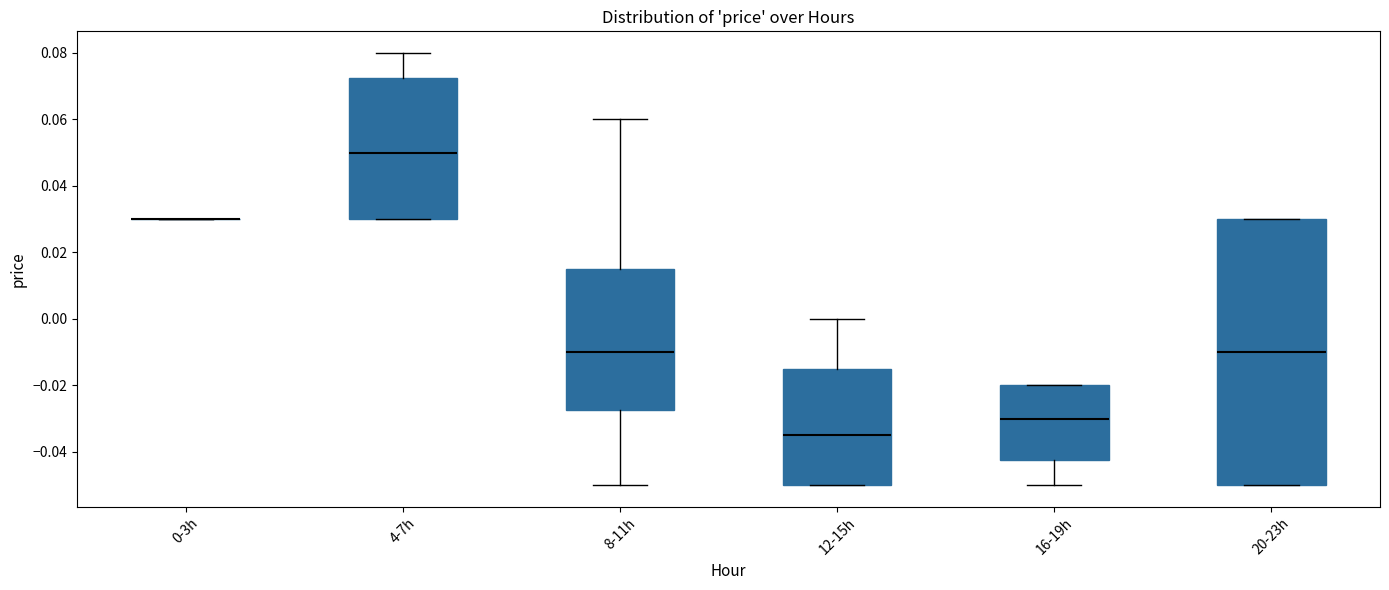

Reading left to right, read every box against the y-axis: the position of its median line, the range the box covers, and the ends of its whiskers. The values are not printed on the chart, so give them approximately, as read against the axis.

0-3h: box collapsed to a line at 0.030, whiskers 0.030 to 0.030
4-7h: median 0.050, box 0.030 to 0.072, whiskers 0.030 to 0.080
8-11h: median -0.010, box -0.028 to 0.016, whiskers -0.050 to 0.060
12-15h: median -0.034, box -0.050 to -0.014, whiskers -0.050 to 0.000
16-19h: median -0.030, box -0.042 to -0.020, whiskers -0.050 to -0.020
20-23h: median -0.010, box -0.050 to 0.030, whiskers -0.050 to 0.030